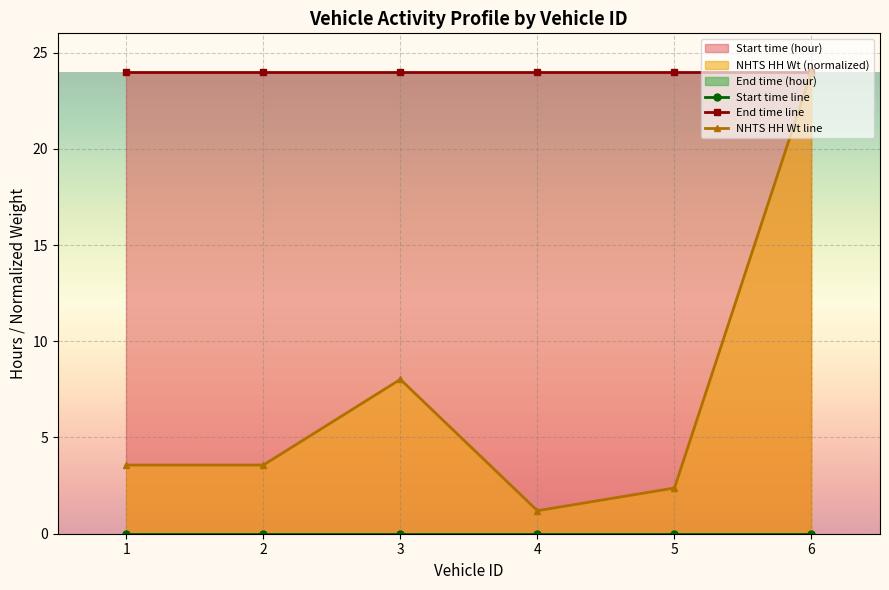

What is the value of the End time line point at the 6th from the left?

24.0